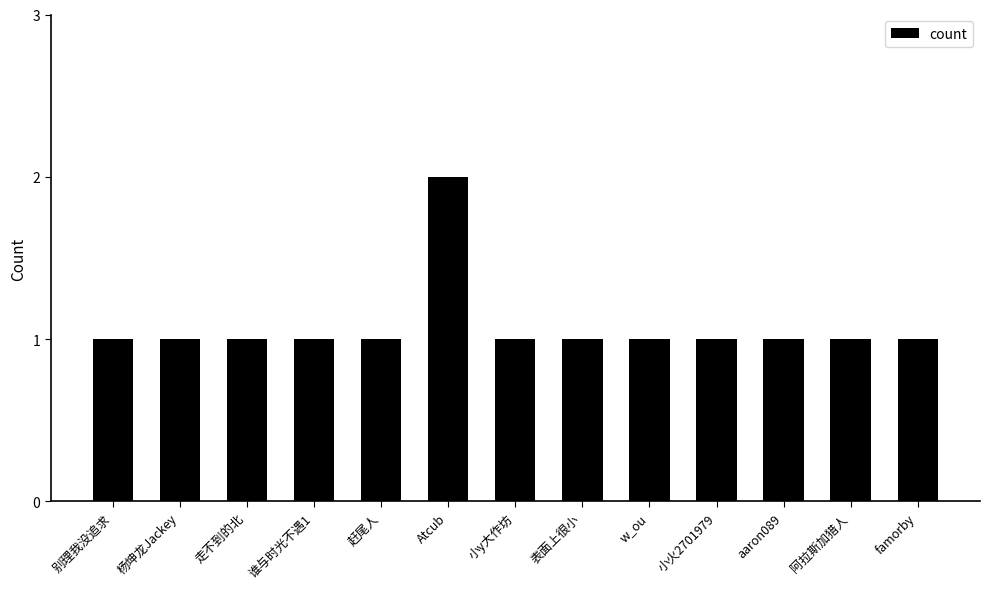

Reading left to right, extract all data points from this chart.

别理我没追求=1	杨坤龙Jackey=1	走不到的北=1	谁与时光不遇1=1	赶尾人=1	Atcub=2	小y大作坊=1	表面上很小=1	w_ou=1	小火2701979=1	aaron089=1	阿拉斯加猎人=1	famorby=1